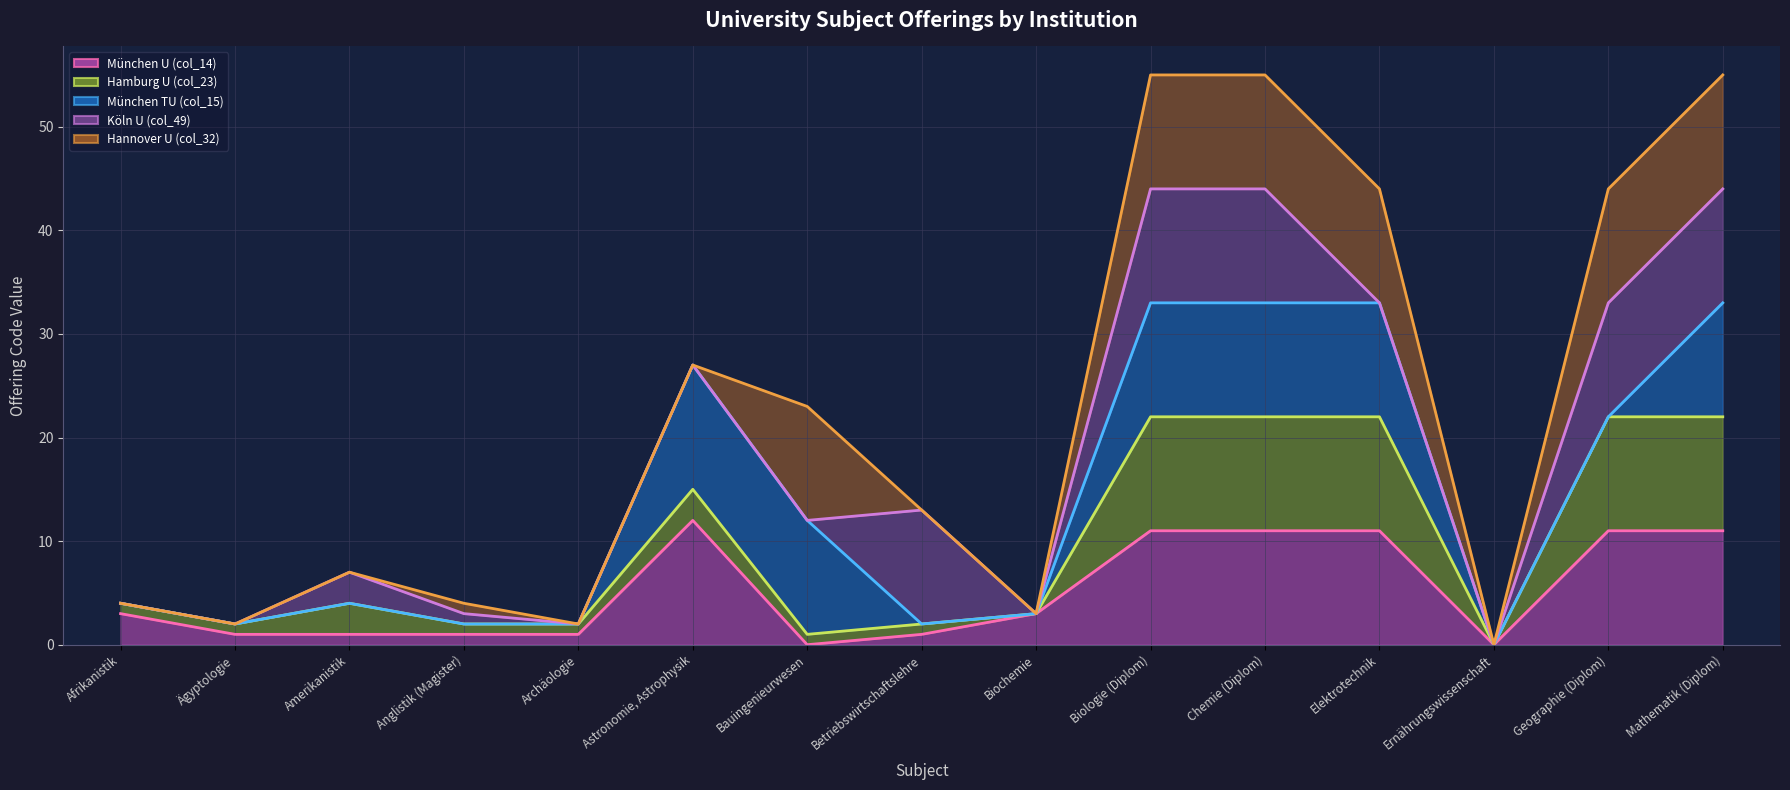

Does the chart display data point markers on the line(s)?

No